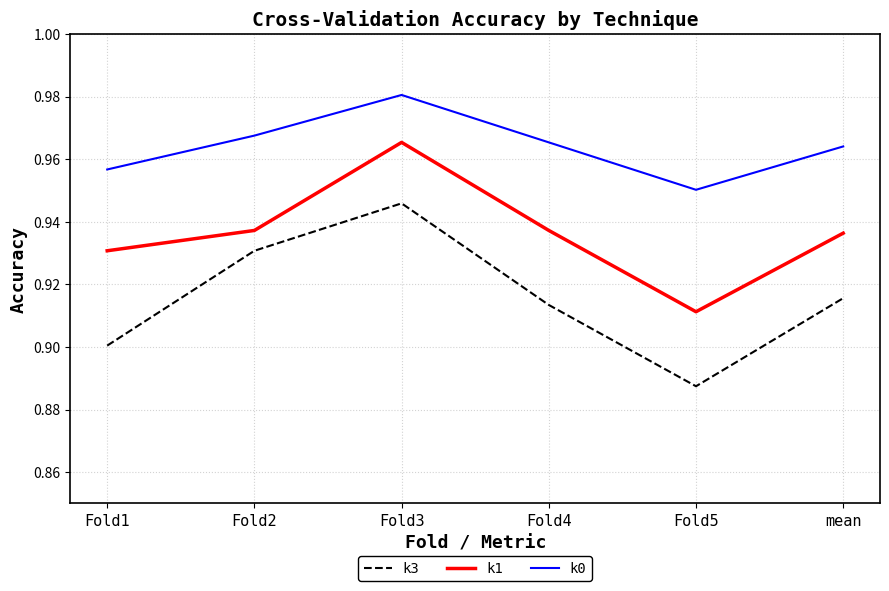

The value of k1 at Fold3 is 1.7. True or false?

False